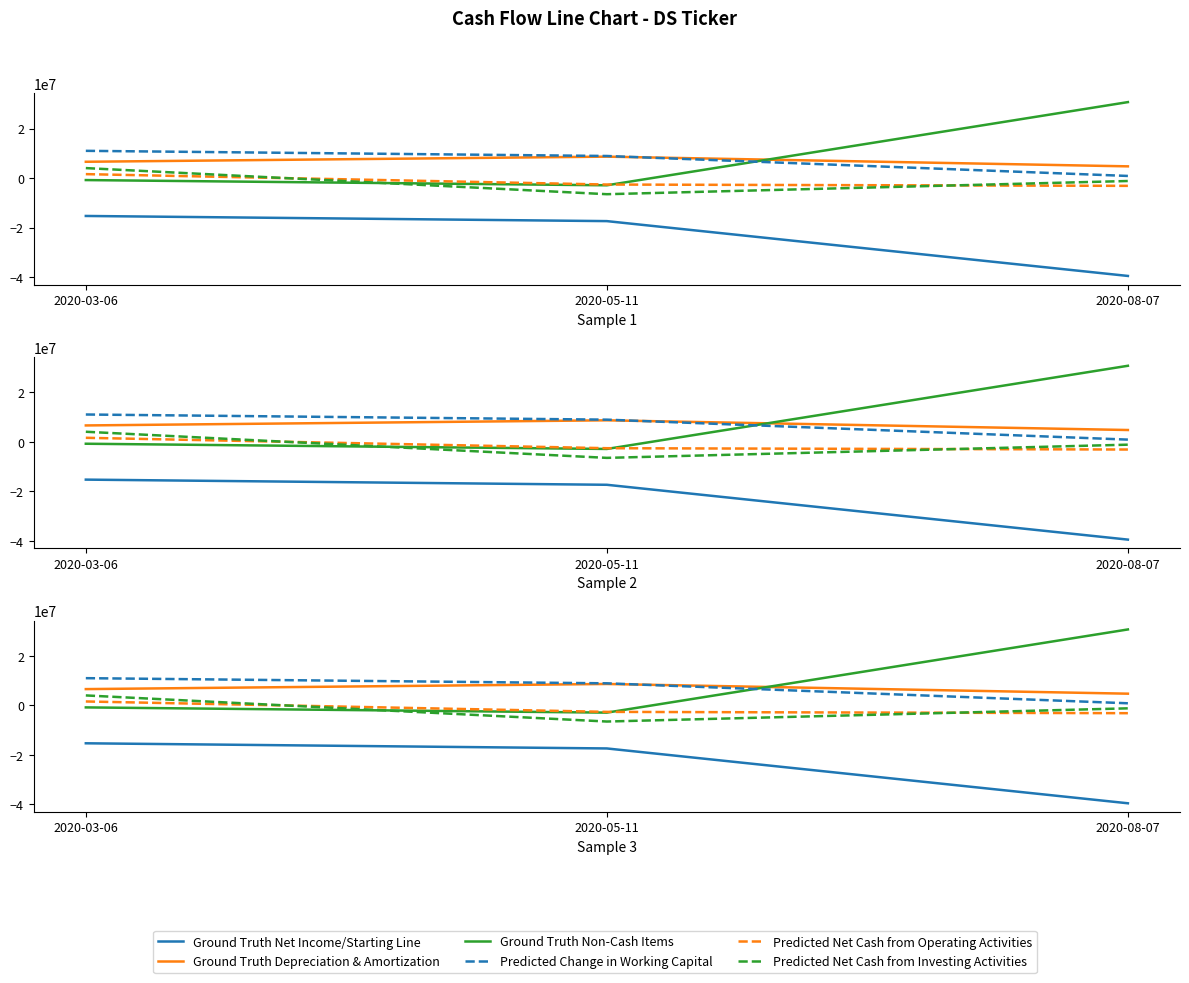

How many data points does each series have?

3